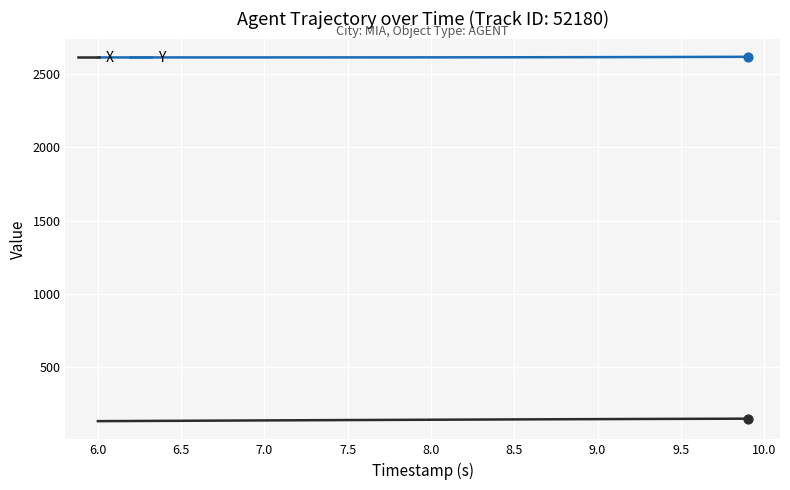

Which series has the largest total across all categories?

Y